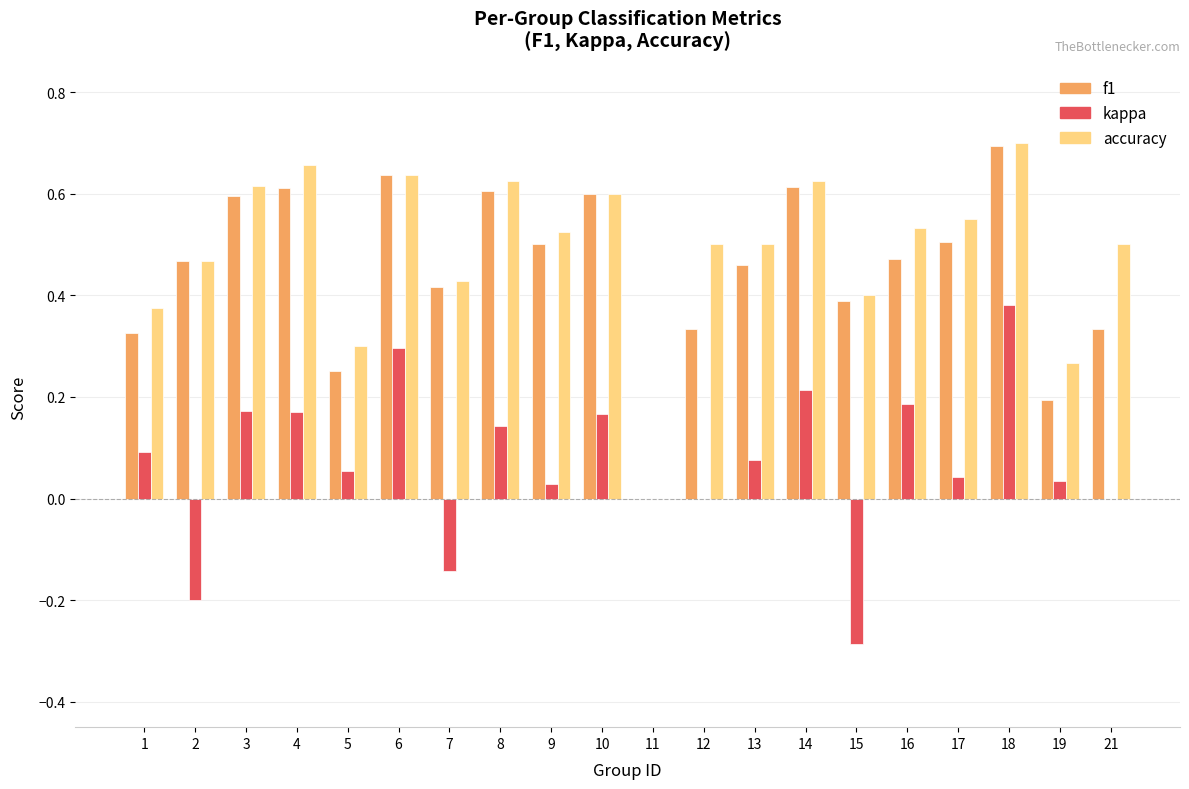

Between 4 and 13, which series saw the biggest shift?

accuracy